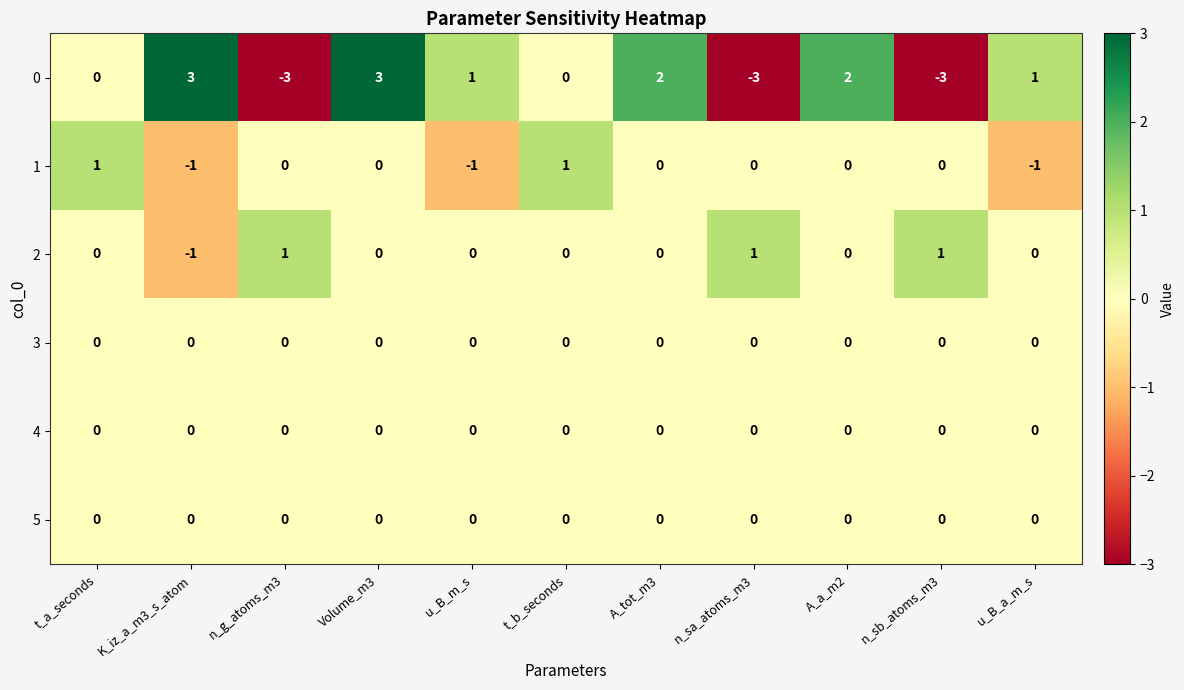

What is the minimum value shown in the chart?

-3